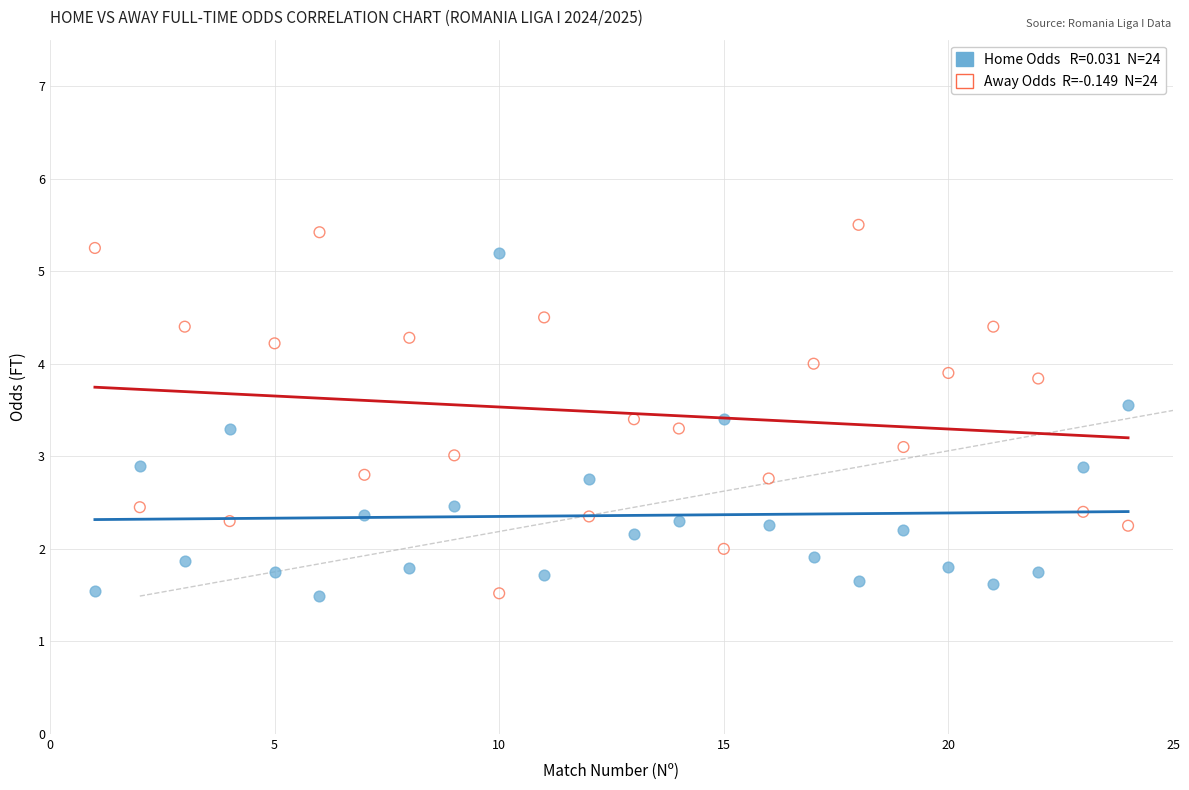

Across all data points, what is the range of Y values (max minus min)?

4.0